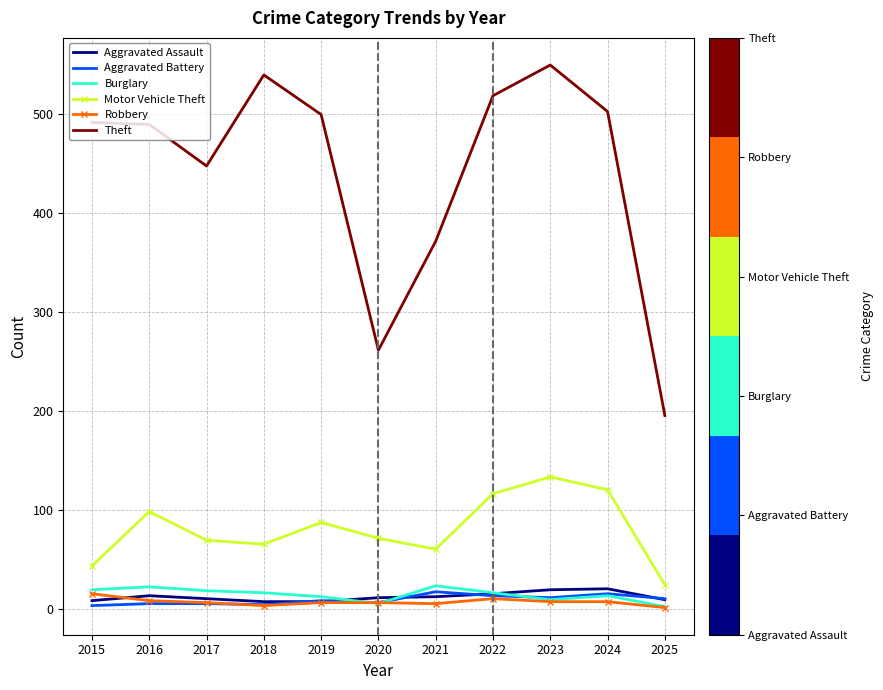

How many series are shown in this chart?

6